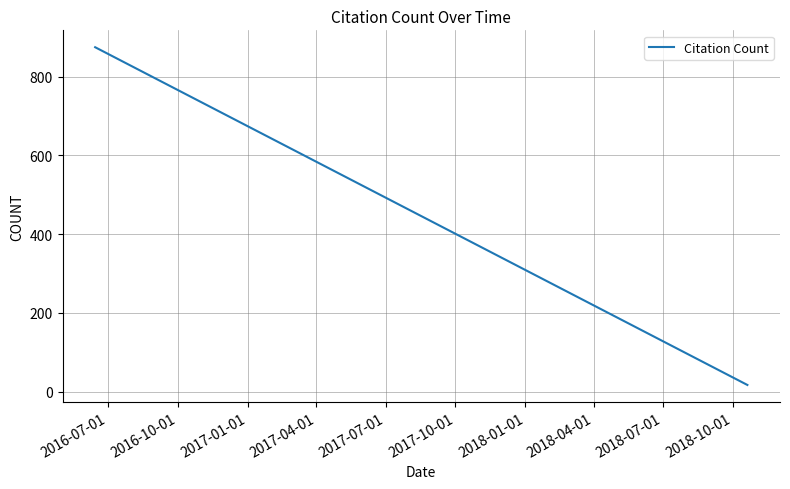

Count the number of categories in the chart.

18